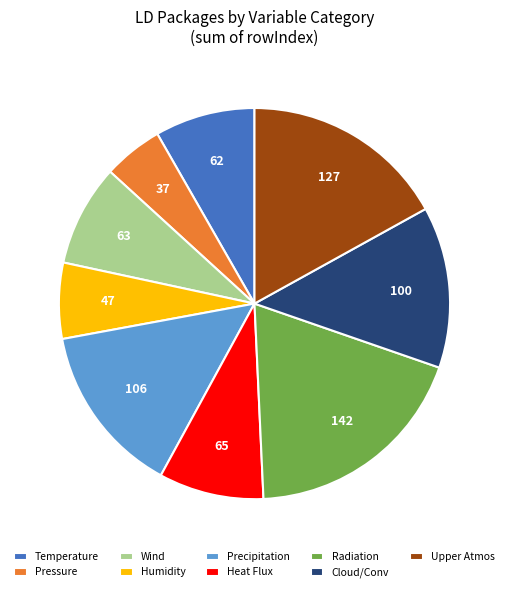

What is the largest slice in the pie chart?

Radiation